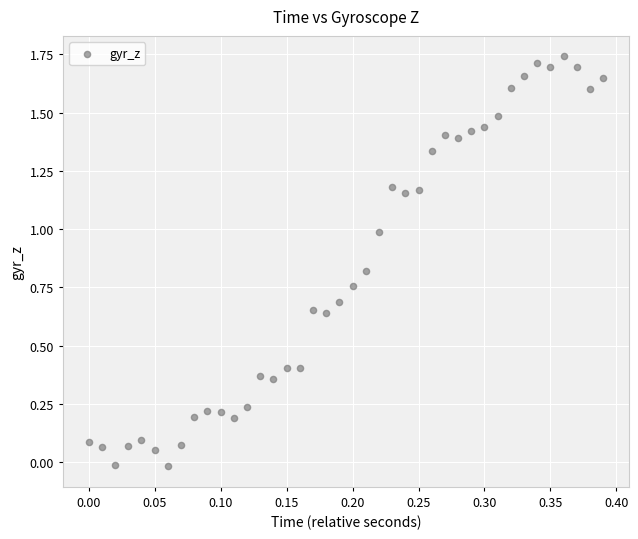

What is the range of Y values (max minus min)?

1.8